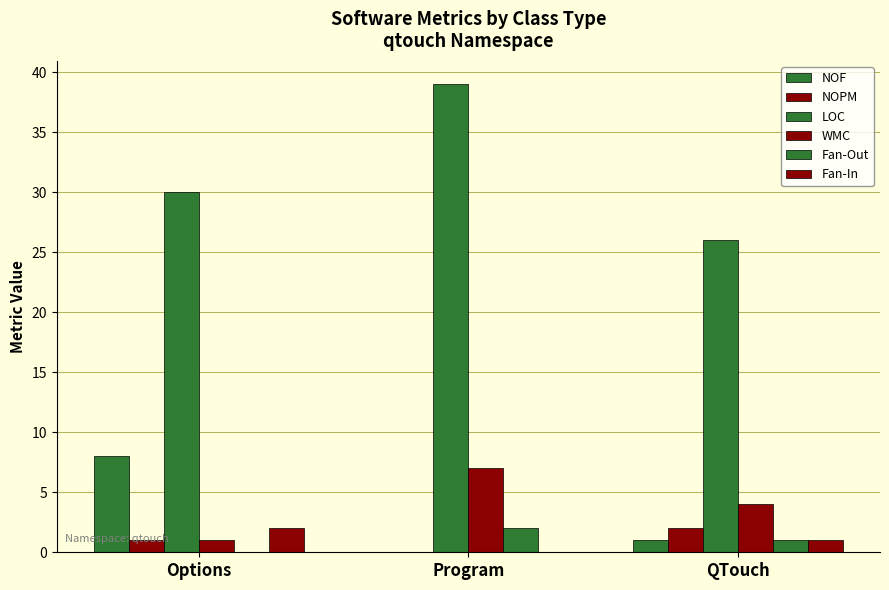

How many categories are shown in the chart?

3